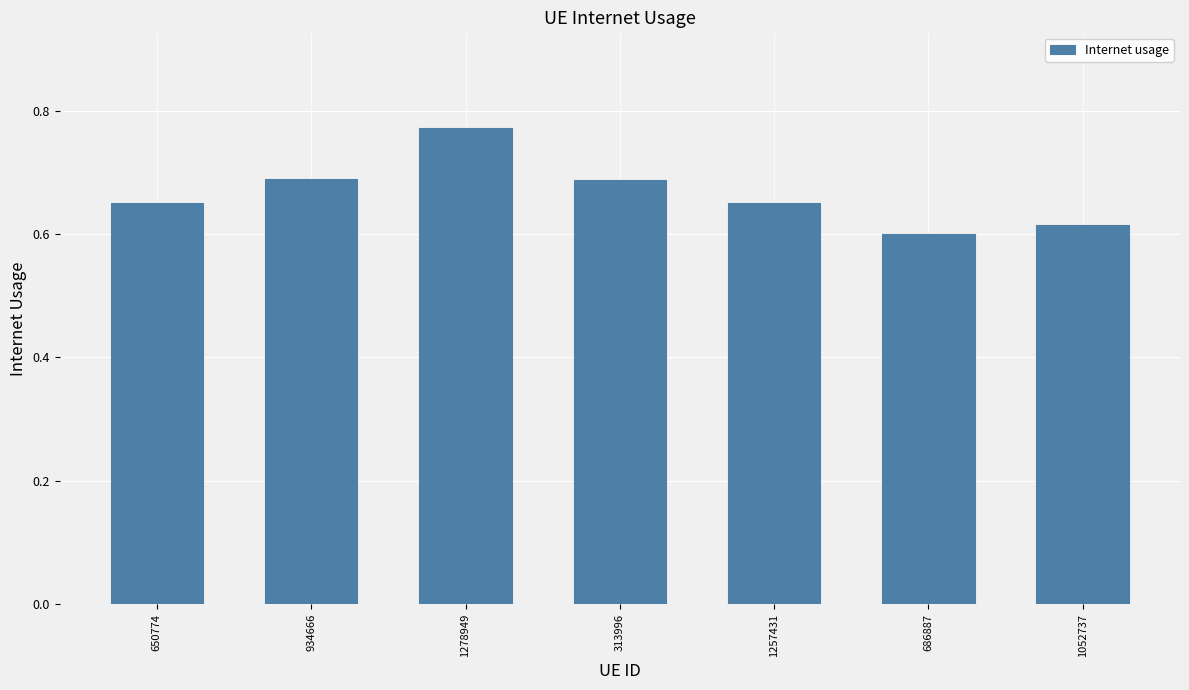

True or false: the data shows 1.0 at 686887.

False